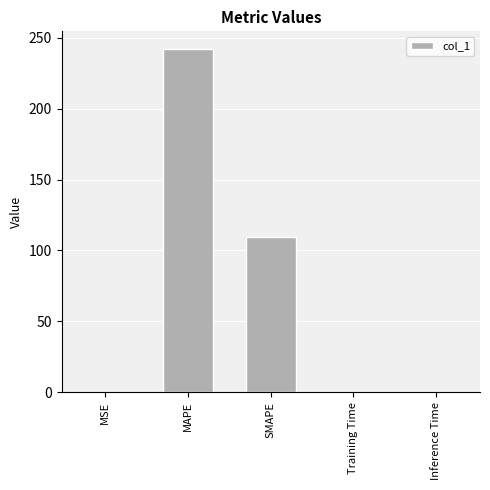

Where is the data nearest to the value 121?

SMAPE